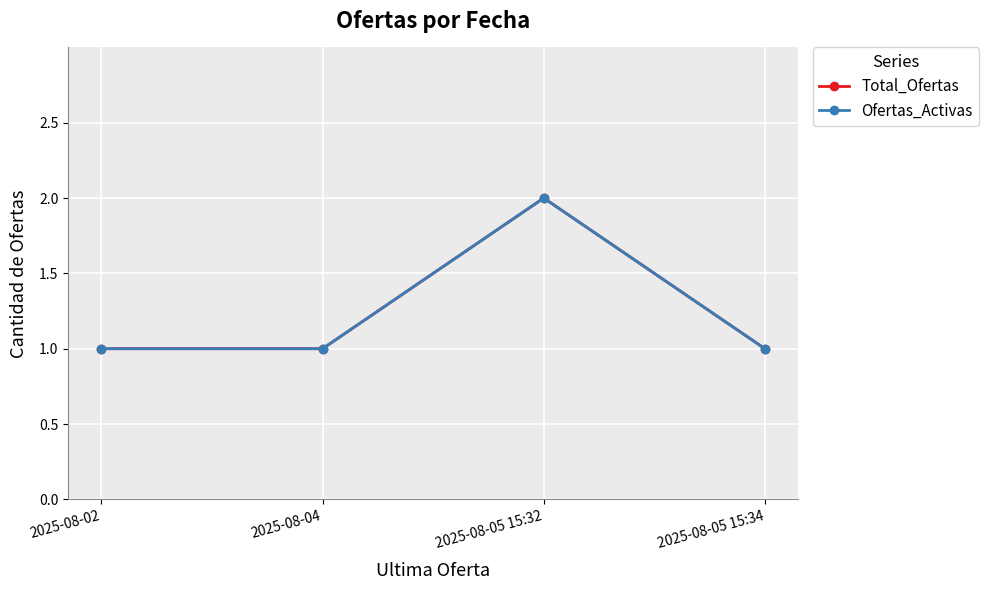

What is the sum of the Total_Ofertas values at 2025-08-02 and 2025-08-05 15:34?

2